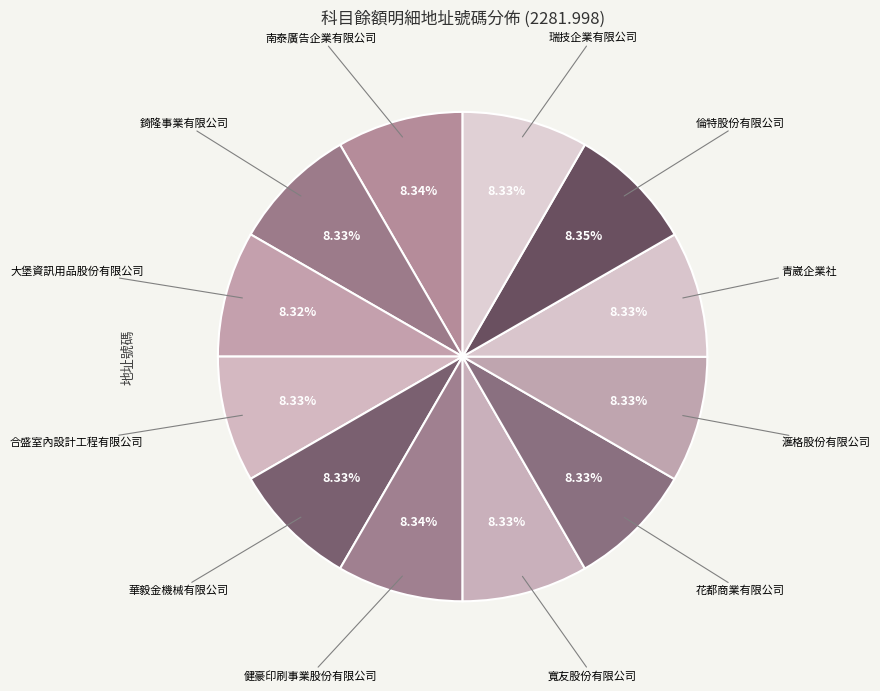

Which slice is the largest?

倫特股份有限公司